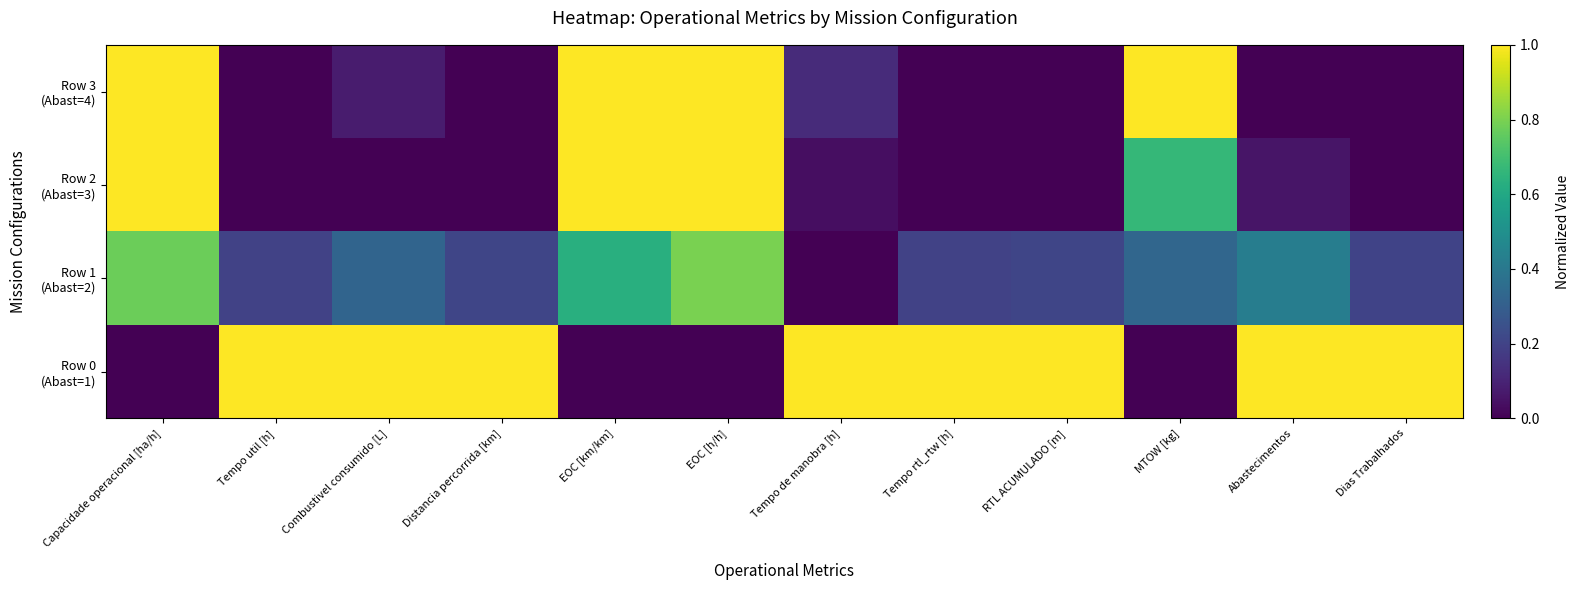

At how many categories does at least one series exceed 0?

12